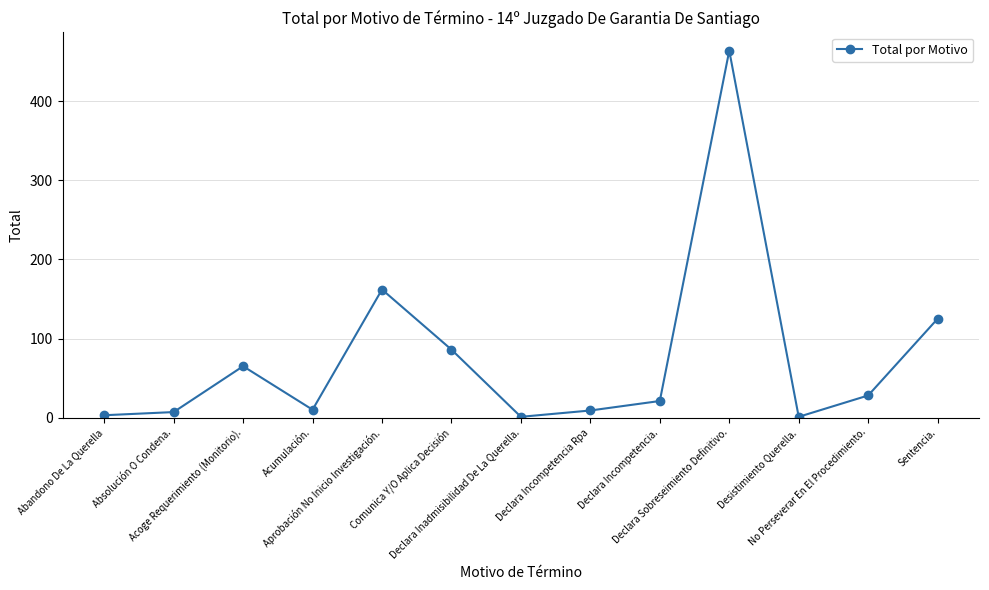

How many categories are shown in the chart?

13